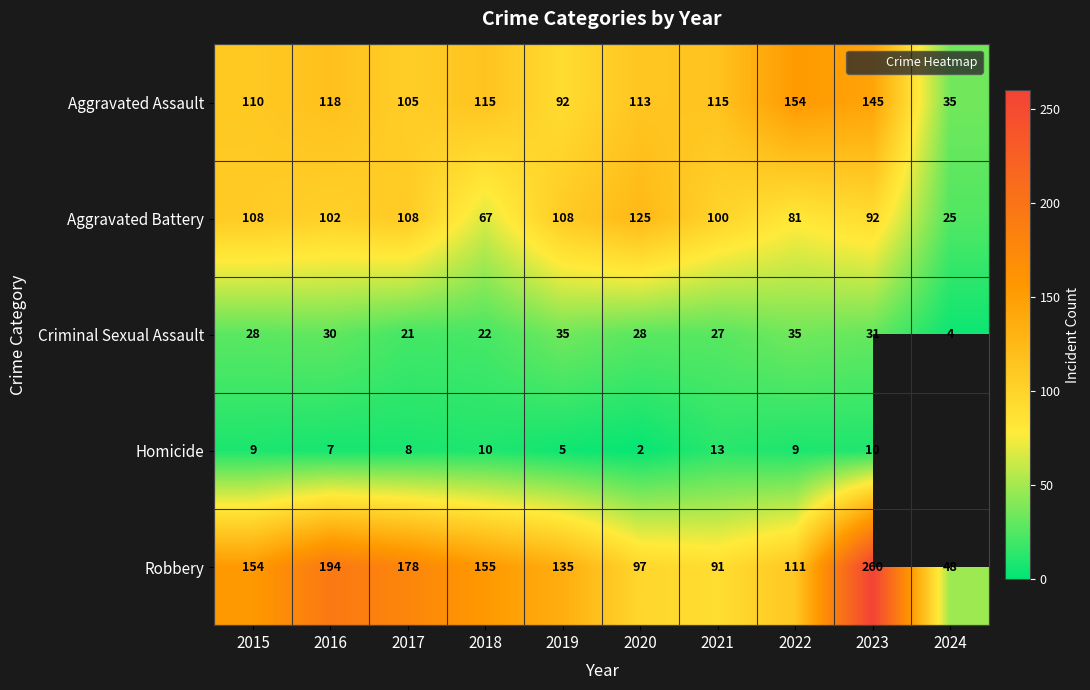

At which category does the chart reach its peak across all series?

2023